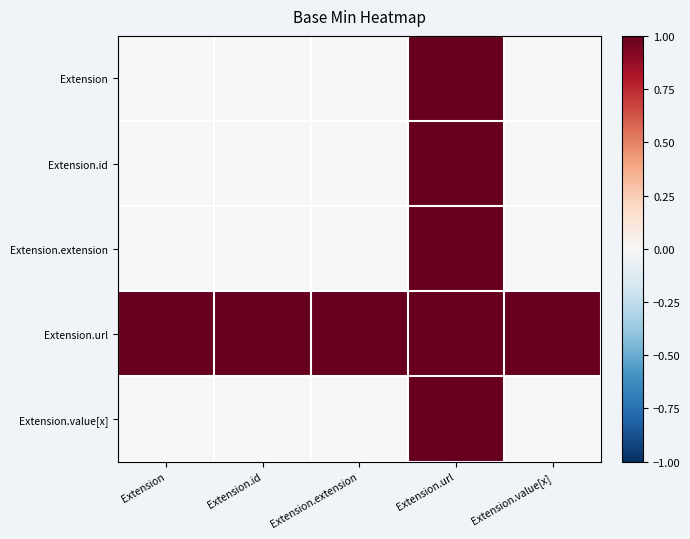

Count the number of data series in this chart.

5